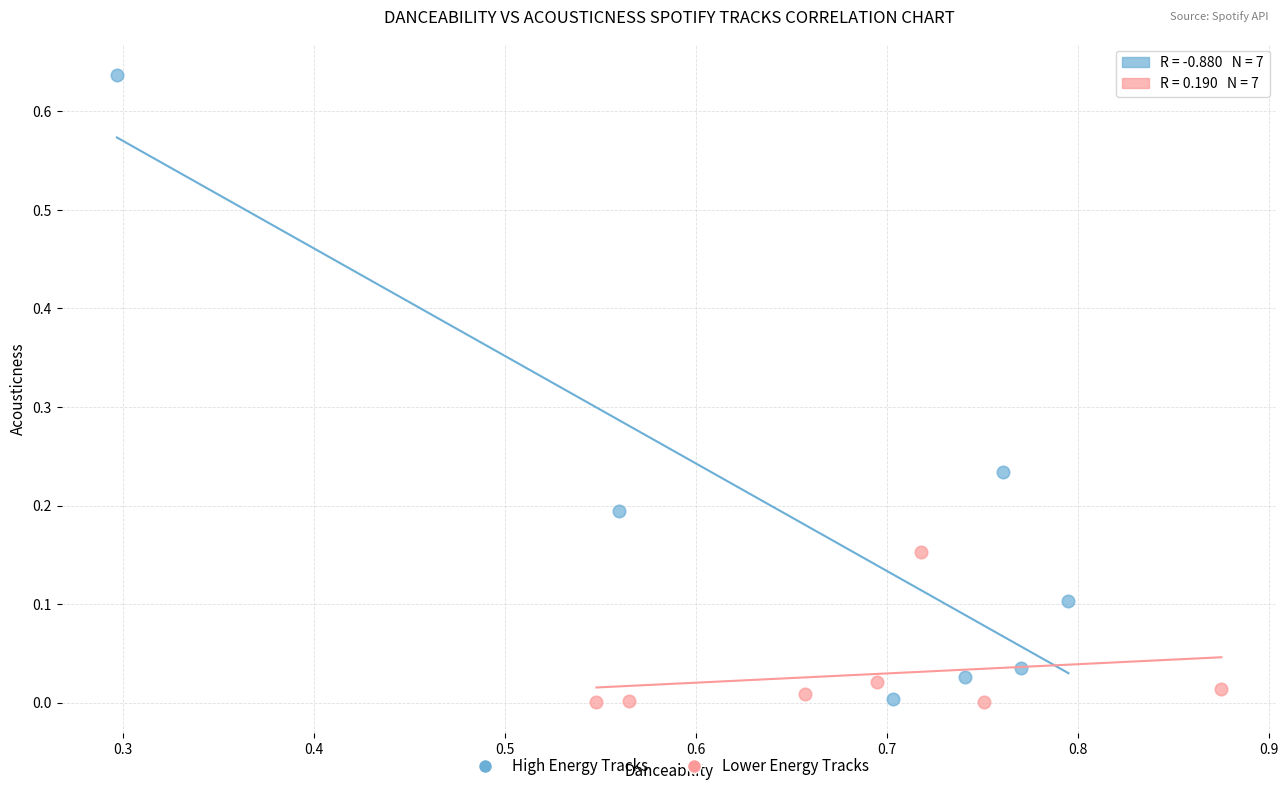

Which series has the widest spread of Y values?

High Energy Tracks